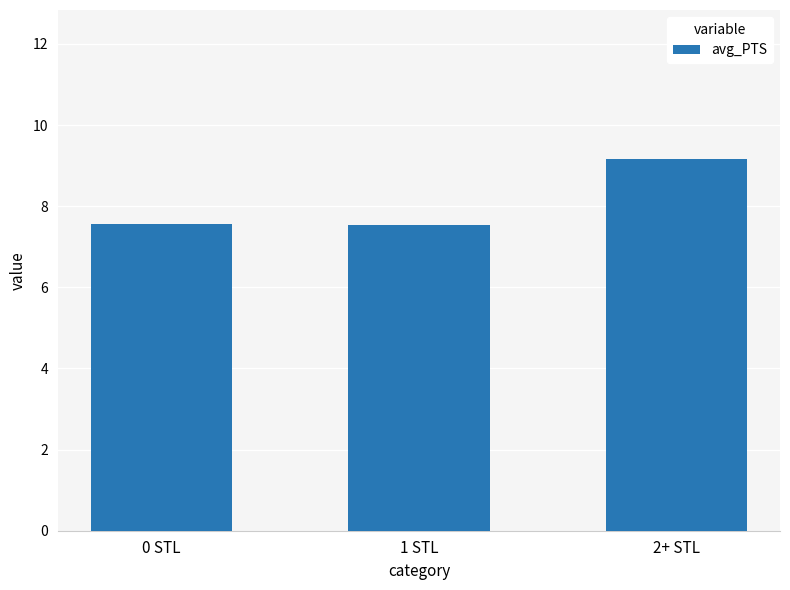

What is the value of the 3rd bar from the left?

9.2